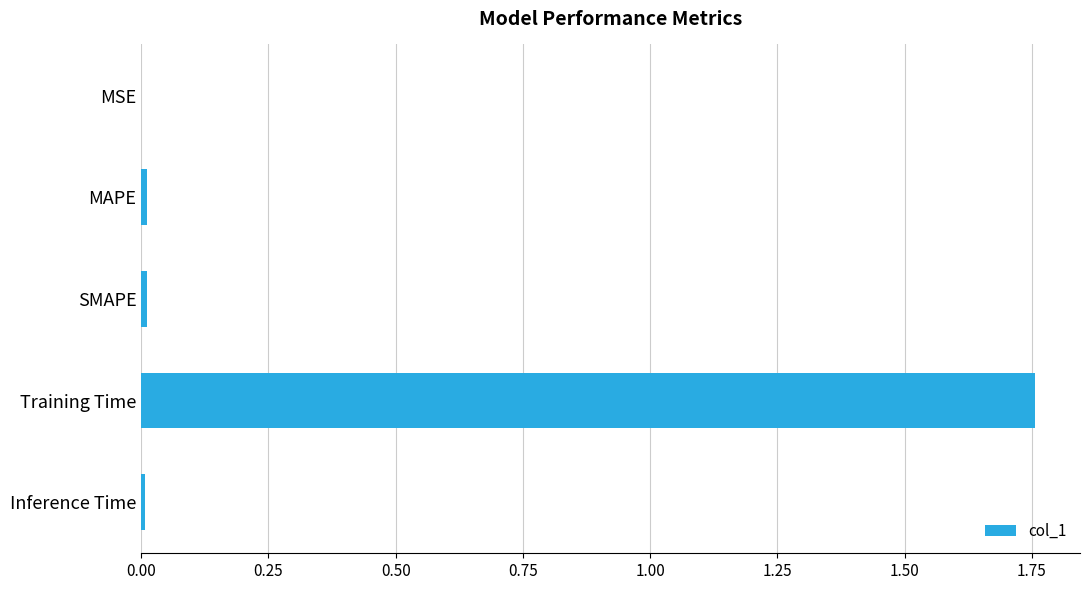

True or false: the data shows 2.8 at Training Time.

False